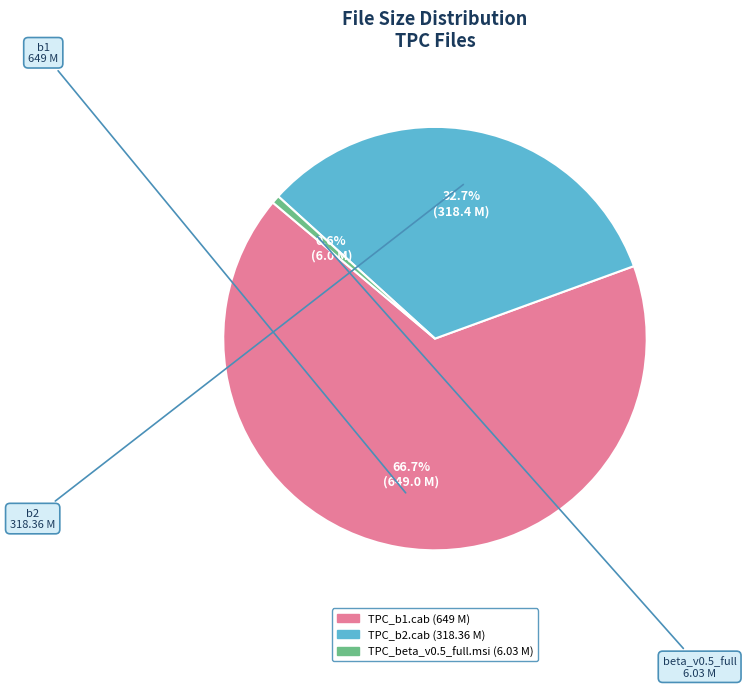

The TPC_b1.cab slice represents 67% of the pie. True or false?

True